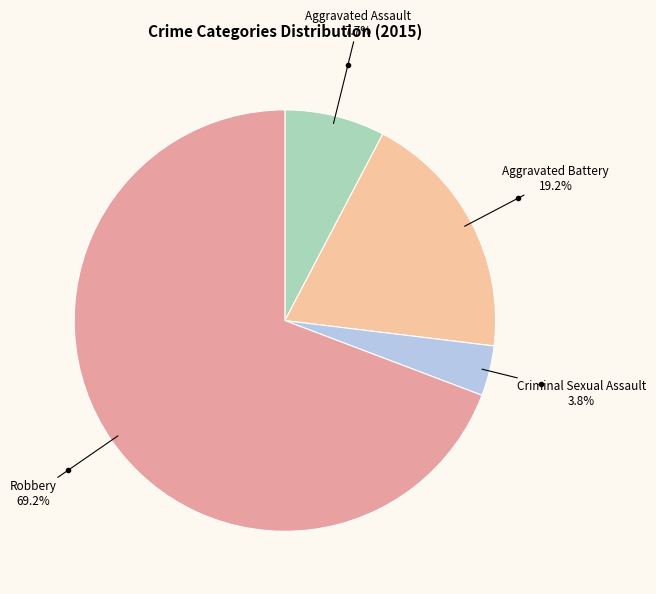

Count the number of slices in the pie.

4